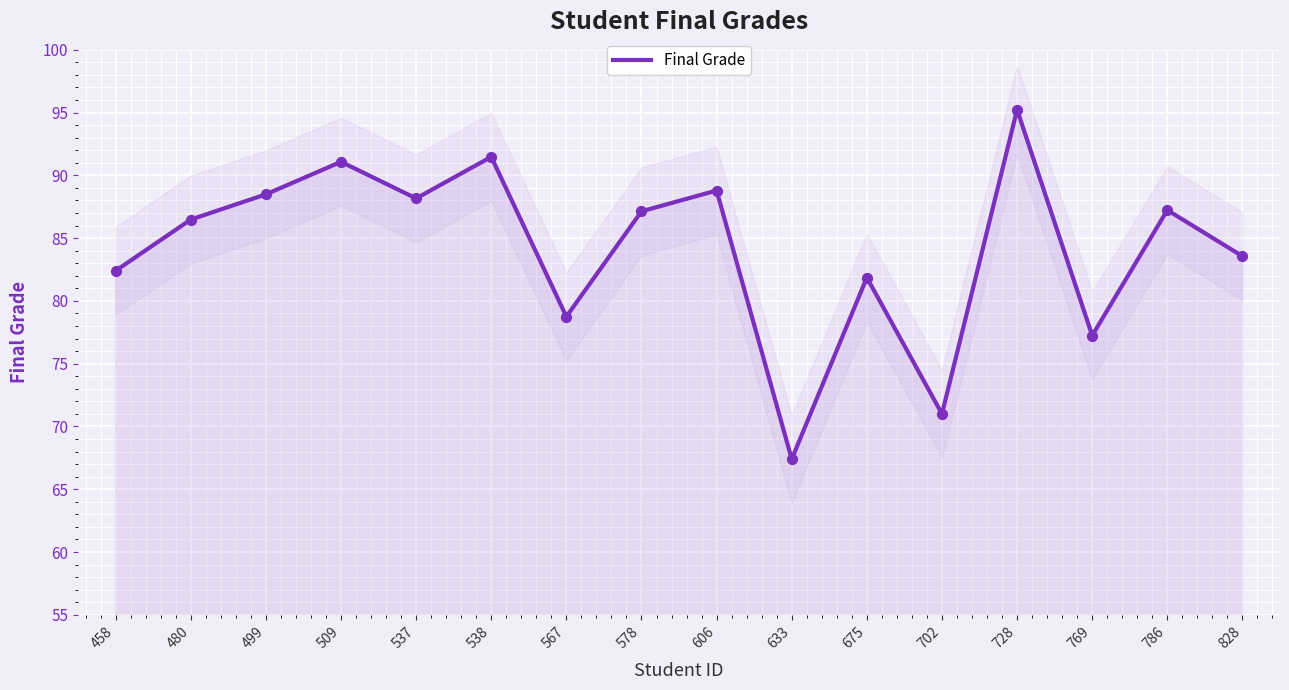

Between 606 and 786, which is larger?

606